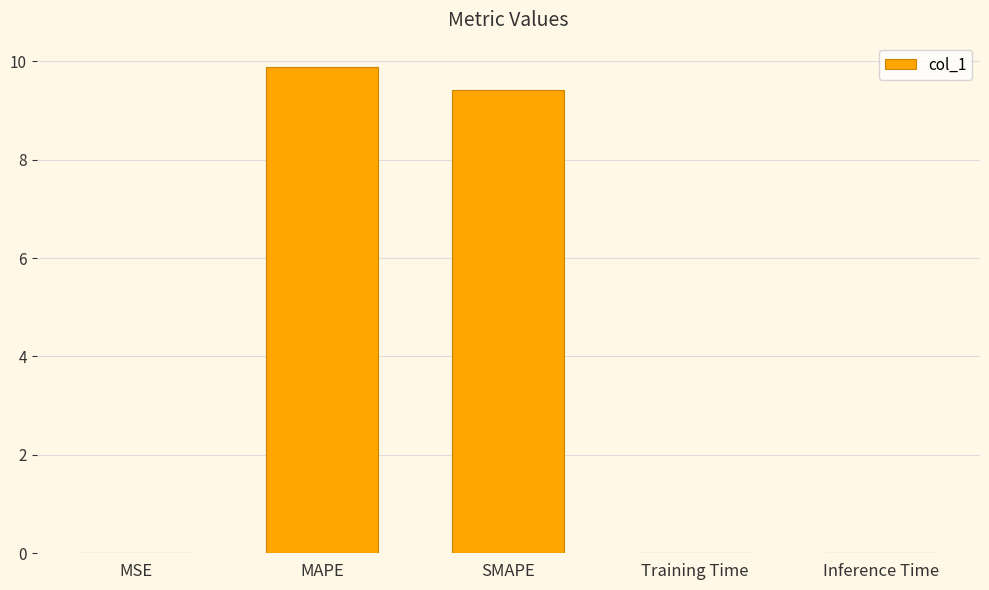

True or false: the data shows 0.0 at Training Time.

True